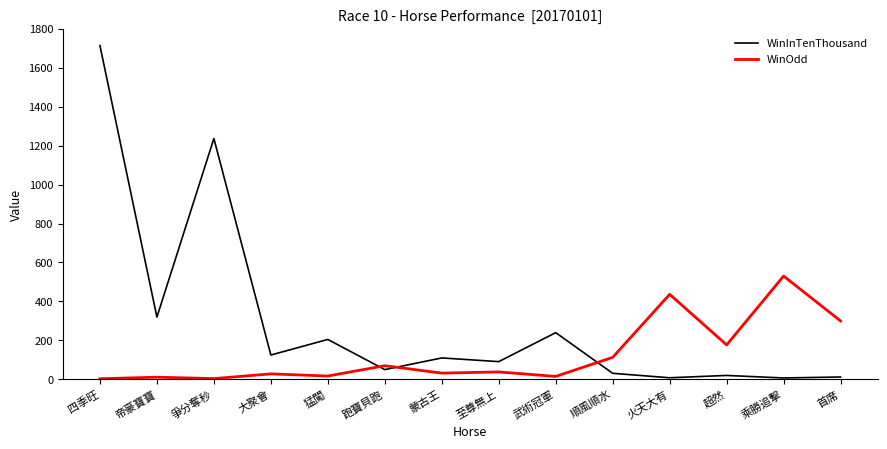

Between 蒙古王 and 超然, which series saw the biggest shift?

WinOdd